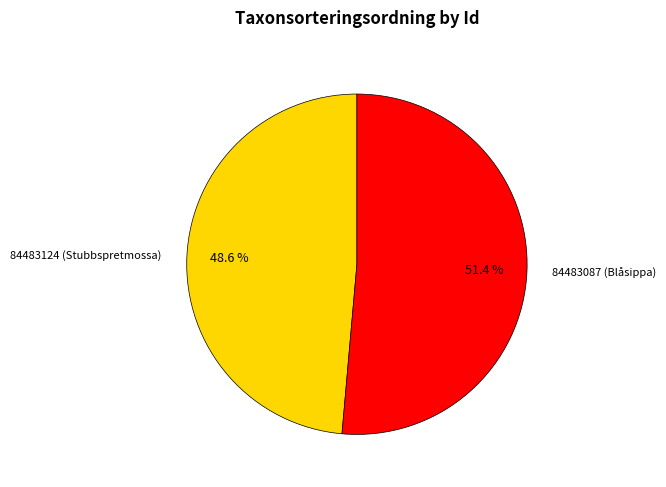

Is there any slice that represents more than half of the pie?

Yes